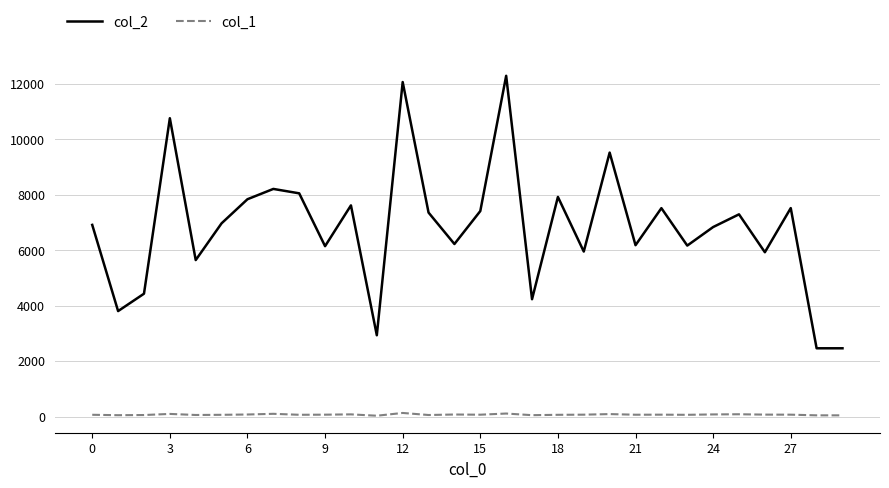

True or false: col_2 and col_1 cross at least once.

False